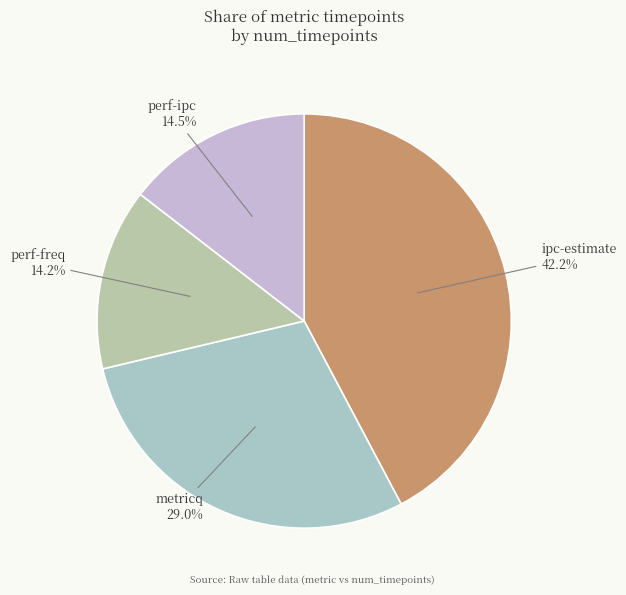

Does any single category account for the majority?

No